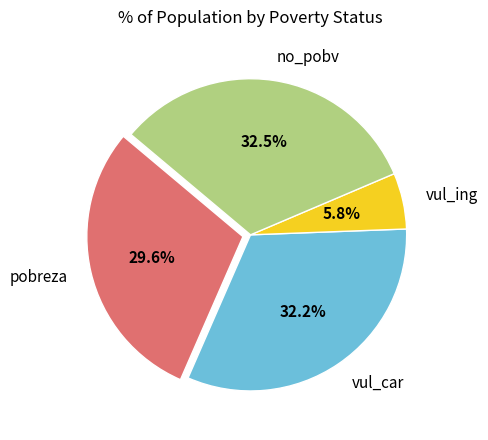

Is it true that vul_ing is 1% of the pie?

False